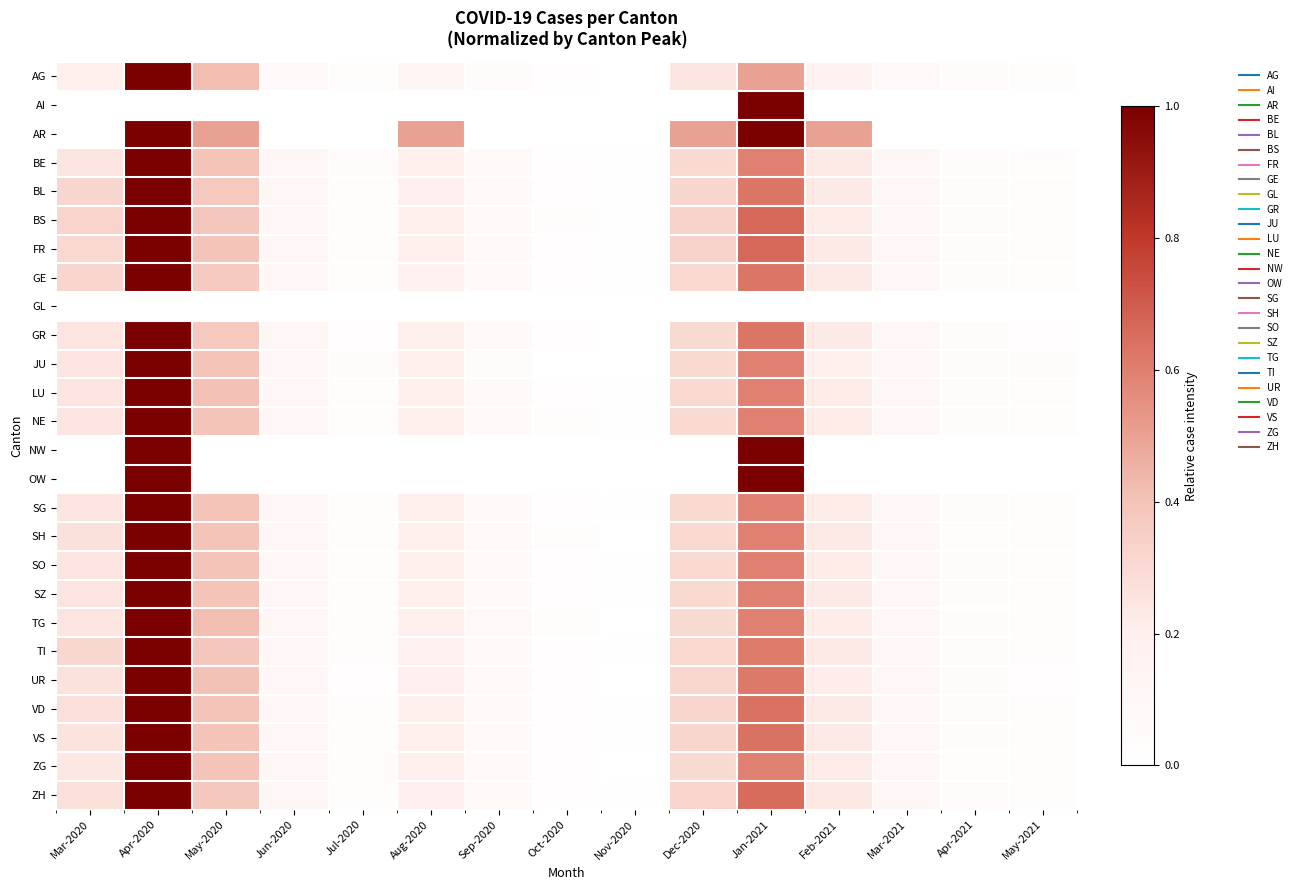

Reading right to left, extract all data points from this chart.

AG: May-2021=0.0	Apr-2021=0.1	Mar-2021=0.1	Feb-2021=0.2	Jan-2021=0.5	Dec-2020=0.2	Nov-2020=0.0	Oct-2020=0.0	Sep-2020=0.1	Aug-2020=0.1	Jul-2020=0.0	Jun-2020=0.1	May-2020=0.4	Apr-2020=1.0	Mar-2020=0.2
AI: May-2021=0.0	Apr-2021=0.0	Mar-2021=0.0	Feb-2021=0.0	Jan-2021=1.0	Dec-2020=0.0	Nov-2020=0.0	Oct-2020=0.0	Sep-2020=0.0	Aug-2020=0.0	Jul-2020=0.0	Jun-2020=0.0	May-2020=0.0	Apr-2020=0.0	Mar-2020=0.0
AR: May-2021=0.0	Apr-2021=0.0	Mar-2021=0.0	Feb-2021=0.5	Jan-2021=1.0	Dec-2020=0.5	Nov-2020=0.0	Oct-2020=0.0	Sep-2020=0.0	Aug-2020=0.5	Jul-2020=0.0	Jun-2020=0.0	May-2020=0.5	Apr-2020=1.0	Mar-2020=0.0
BE: May-2021=0.0	Apr-2021=0.1	Mar-2021=0.1	Feb-2021=0.2	Jan-2021=0.6	Dec-2020=0.3	Nov-2020=0.0	Oct-2020=0.0	Sep-2020=0.1	Aug-2020=0.2	Jul-2020=0.1	Jun-2020=0.1	May-2020=0.4	Apr-2020=1.0	Mar-2020=0.2
BL: May-2021=0.0	Apr-2021=0.1	Mar-2021=0.1	Feb-2021=0.2	Jan-2021=0.6	Dec-2020=0.3	Nov-2020=0.0	Oct-2020=0.0	Sep-2020=0.1	Aug-2020=0.2	Jul-2020=0.0	Jun-2020=0.1	May-2020=0.4	Apr-2020=1.0	Mar-2020=0.3
BS: May-2021=0.0	Apr-2021=0.1	Mar-2021=0.1	Feb-2021=0.2	Jan-2021=0.7	Dec-2020=0.3	Nov-2020=0.0	Oct-2020=0.0	Sep-2020=0.1	Aug-2020=0.2	Jul-2020=0.0	Jun-2020=0.1	May-2020=0.4	Apr-2020=1.0	Mar-2020=0.3
FR: May-2021=0.0	Apr-2021=0.1	Mar-2021=0.1	Feb-2021=0.2	Jan-2021=0.7	Dec-2020=0.3	Nov-2020=0.0	Oct-2020=0.0	Sep-2020=0.1	Aug-2020=0.2	Jul-2020=0.0	Jun-2020=0.1	May-2020=0.4	Apr-2020=1.0	Mar-2020=0.3
GE: May-2021=0.0	Apr-2021=0.1	Mar-2021=0.1	Feb-2021=0.2	Jan-2021=0.6	Dec-2020=0.3	Nov-2020=0.0	Oct-2020=0.0	Sep-2020=0.1	Aug-2020=0.2	Jul-2020=0.0	Jun-2020=0.1	May-2020=0.4	Apr-2020=1.0	Mar-2020=0.3
GL: May-2021=0.0	Apr-2021=0.0	Mar-2021=0.0	Feb-2021=0.0	Jan-2021=0.0	Dec-2020=0.0	Nov-2020=0.0	Oct-2020=0.0	Sep-2020=0.0	Aug-2020=0.0	Jul-2020=0.0	Jun-2020=0.0	May-2020=0.0	Apr-2020=0.0	Mar-2020=0.0
GR: May-2021=0.0	Apr-2021=0.1	Mar-2021=0.1	Feb-2021=0.2	Jan-2021=0.6	Dec-2020=0.3	Nov-2020=0.0	Oct-2020=0.0	Sep-2020=0.1	Aug-2020=0.2	Jul-2020=0.0	Jun-2020=0.1	May-2020=0.4	Apr-2020=1.0	Mar-2020=0.2
JU: May-2021=0.1	Apr-2021=0.1	Mar-2021=0.1	Feb-2021=0.2	Jan-2021=0.6	Dec-2020=0.3	Nov-2020=0.0	Oct-2020=0.0	Sep-2020=0.1	Aug-2020=0.2	Jul-2020=0.1	Jun-2020=0.1	May-2020=0.4	Apr-2020=1.0	Mar-2020=0.2
LU: May-2021=0.0	Apr-2021=0.1	Mar-2021=0.1	Feb-2021=0.2	Jan-2021=0.6	Dec-2020=0.3	Nov-2020=0.0	Oct-2020=0.0	Sep-2020=0.1	Aug-2020=0.2	Jul-2020=0.0	Jun-2020=0.1	May-2020=0.4	Apr-2020=1.0	Mar-2020=0.2
NE: May-2021=0.0	Apr-2021=0.1	Mar-2021=0.1	Feb-2021=0.2	Jan-2021=0.6	Dec-2020=0.3	Nov-2020=0.0	Oct-2020=0.0	Sep-2020=0.1	Aug-2020=0.2	Jul-2020=0.0	Jun-2020=0.1	May-2020=0.4	Apr-2020=1.0	Mar-2020=0.2
NW: May-2021=0.0	Apr-2021=0.0	Mar-2021=0.0	Feb-2021=0.0	Jan-2021=1.0	Dec-2020=0.0	Nov-2020=0.0	Oct-2020=0.0	Sep-2020=0.0	Aug-2020=0.0	Jul-2020=0.0	Jun-2020=0.0	May-2020=0.0	Apr-2020=1.0	Mar-2020=0.0
OW: May-2021=0.0	Apr-2021=0.0	Mar-2021=0.0	Feb-2021=0.0	Jan-2021=1.0	Dec-2020=0.0	Nov-2020=0.0	Oct-2020=0.0	Sep-2020=0.0	Aug-2020=0.0	Jul-2020=0.0	Jun-2020=0.0	May-2020=0.0	Apr-2020=1.0	Mar-2020=0.0
SG: May-2021=0.0	Apr-2021=0.1	Mar-2021=0.1	Feb-2021=0.2	Jan-2021=0.6	Dec-2020=0.3	Nov-2020=0.0	Oct-2020=0.0	Sep-2020=0.1	Aug-2020=0.2	Jul-2020=0.0	Jun-2020=0.1	May-2020=0.4	Apr-2020=1.0	Mar-2020=0.2
SH: May-2021=0.0	Apr-2021=0.0	Mar-2021=0.1	Feb-2021=0.2	Jan-2021=0.6	Dec-2020=0.3	Nov-2020=0.0	Oct-2020=0.0	Sep-2020=0.1	Aug-2020=0.2	Jul-2020=0.0	Jun-2020=0.1	May-2020=0.4	Apr-2020=1.0	Mar-2020=0.3
SO: May-2021=0.0	Apr-2021=0.1	Mar-2021=0.1	Feb-2021=0.2	Jan-2021=0.6	Dec-2020=0.3	Nov-2020=0.0	Oct-2020=0.0	Sep-2020=0.1	Aug-2020=0.2	Jul-2020=0.0	Jun-2020=0.1	May-2020=0.4	Apr-2020=1.0	Mar-2020=0.2
SZ: May-2021=0.0	Apr-2021=0.1	Mar-2021=0.1	Feb-2021=0.2	Jan-2021=0.6	Dec-2020=0.3	Nov-2020=0.0	Oct-2020=0.0	Sep-2020=0.1	Aug-2020=0.2	Jul-2020=0.0	Jun-2020=0.1	May-2020=0.4	Apr-2020=1.0	Mar-2020=0.2
TG: May-2021=0.0	Apr-2021=0.1	Mar-2021=0.1	Feb-2021=0.2	Jan-2021=0.6	Dec-2020=0.3	Nov-2020=0.0	Oct-2020=0.0	Sep-2020=0.1	Aug-2020=0.2	Jul-2020=0.0	Jun-2020=0.1	May-2020=0.4	Apr-2020=1.0	Mar-2020=0.2
TI: May-2021=0.0	Apr-2021=0.1	Mar-2021=0.1	Feb-2021=0.2	Jan-2021=0.6	Dec-2020=0.3	Nov-2020=0.0	Oct-2020=0.0	Sep-2020=0.1	Aug-2020=0.2	Jul-2020=0.0	Jun-2020=0.1	May-2020=0.4	Apr-2020=1.0	Mar-2020=0.3
UR: May-2021=0.0	Apr-2021=0.0	Mar-2021=0.1	Feb-2021=0.2	Jan-2021=0.6	Dec-2020=0.3	Nov-2020=0.0	Oct-2020=0.0	Sep-2020=0.1	Aug-2020=0.2	Jul-2020=0.0	Jun-2020=0.1	May-2020=0.4	Apr-2020=1.0	Mar-2020=0.3
VD: May-2021=0.0	Apr-2021=0.1	Mar-2021=0.1	Feb-2021=0.2	Jan-2021=0.6	Dec-2020=0.3	Nov-2020=0.0	Oct-2020=0.0	Sep-2020=0.1	Aug-2020=0.2	Jul-2020=0.0	Jun-2020=0.1	May-2020=0.4	Apr-2020=1.0	Mar-2020=0.3
VS: May-2021=0.0	Apr-2021=0.1	Mar-2021=0.1	Feb-2021=0.2	Jan-2021=0.6	Dec-2020=0.3	Nov-2020=0.0	Oct-2020=0.0	Sep-2020=0.1	Aug-2020=0.2	Jul-2020=0.0	Jun-2020=0.1	May-2020=0.4	Apr-2020=1.0	Mar-2020=0.3
ZG: May-2021=0.0	Apr-2021=0.0	Mar-2021=0.1	Feb-2021=0.2	Jan-2021=0.6	Dec-2020=0.3	Nov-2020=0.0	Oct-2020=0.0	Sep-2020=0.1	Aug-2020=0.2	Jul-2020=0.0	Jun-2020=0.1	May-2020=0.4	Apr-2020=1.0	Mar-2020=0.2
ZH: May-2021=0.0	Apr-2021=0.1	Mar-2021=0.1	Feb-2021=0.2	Jan-2021=0.7	Dec-2020=0.3	Nov-2020=0.0	Oct-2020=0.0	Sep-2020=0.1	Aug-2020=0.2	Jul-2020=0.0	Jun-2020=0.1	May-2020=0.4	Apr-2020=1.0	Mar-2020=0.3